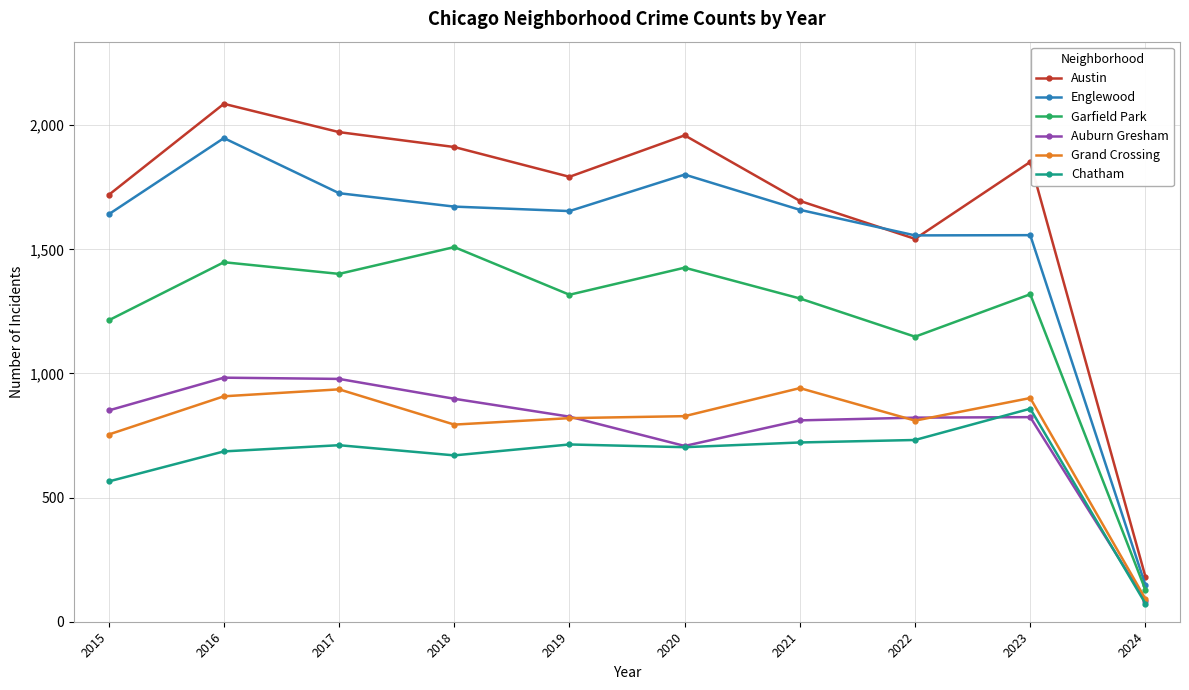

What is the spread (max minus min) of values at 2022?

824